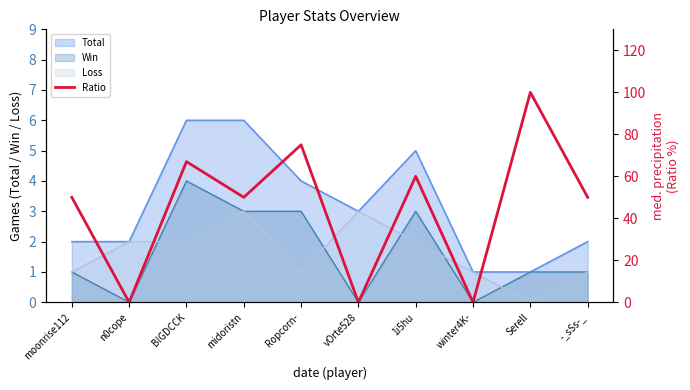

What is the sum of all values?

452